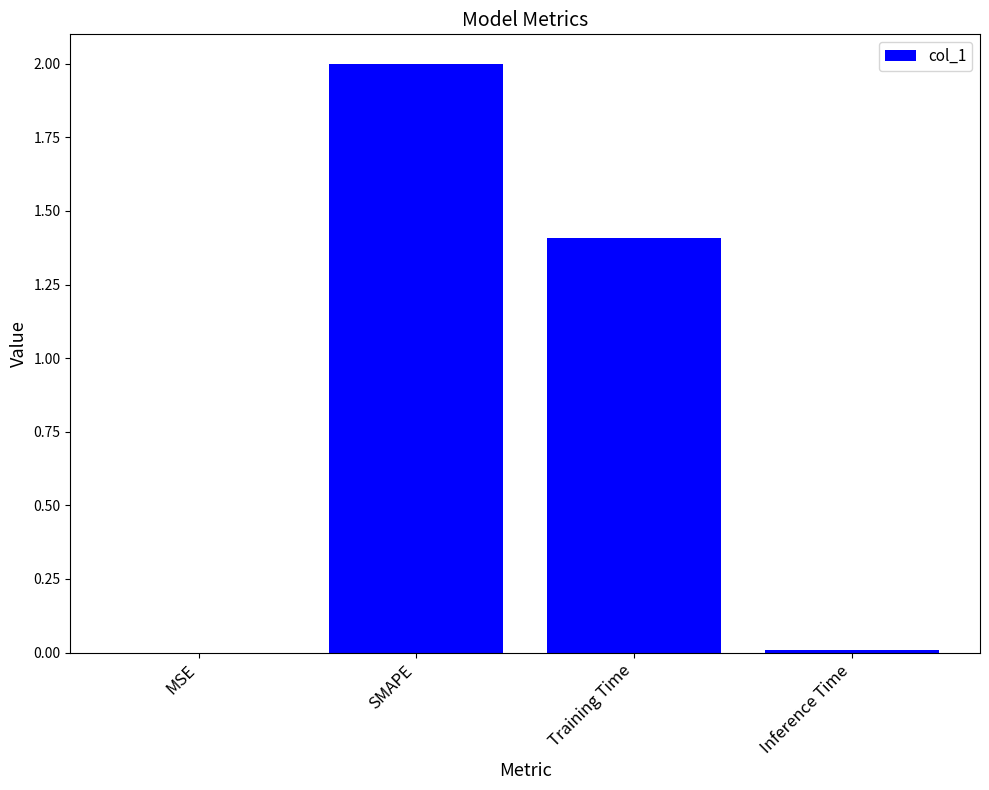

What is the maximum value shown in the chart?

2.0